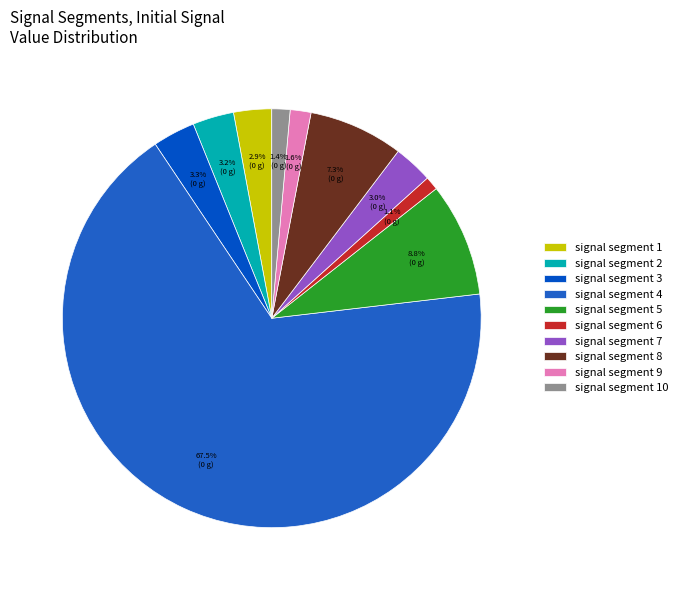

Rank the categories by value from highest to lowest.

signal segment 4, signal segment 5, signal segment 8, signal segment 3, signal segment 2, signal segment 7, signal segment 1, signal segment 9, signal segment 10, signal segment 6